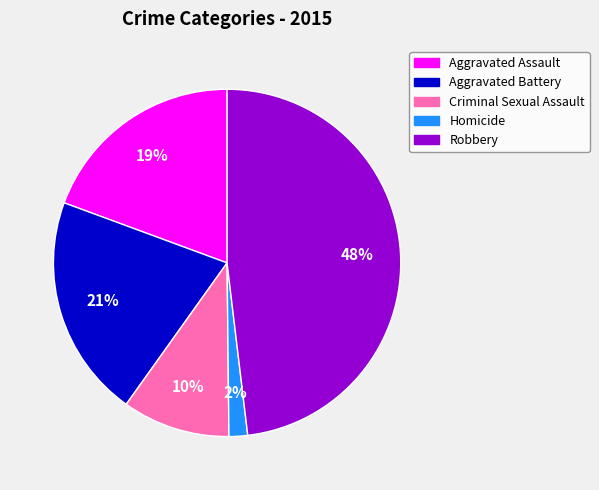

How many slices are in this pie chart?

5